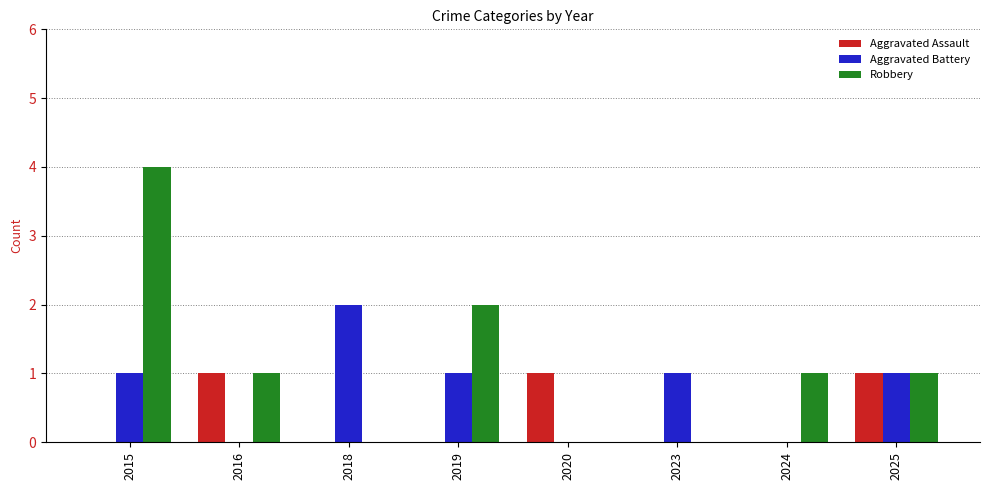

Which series has the largest total across all categories?

Robbery